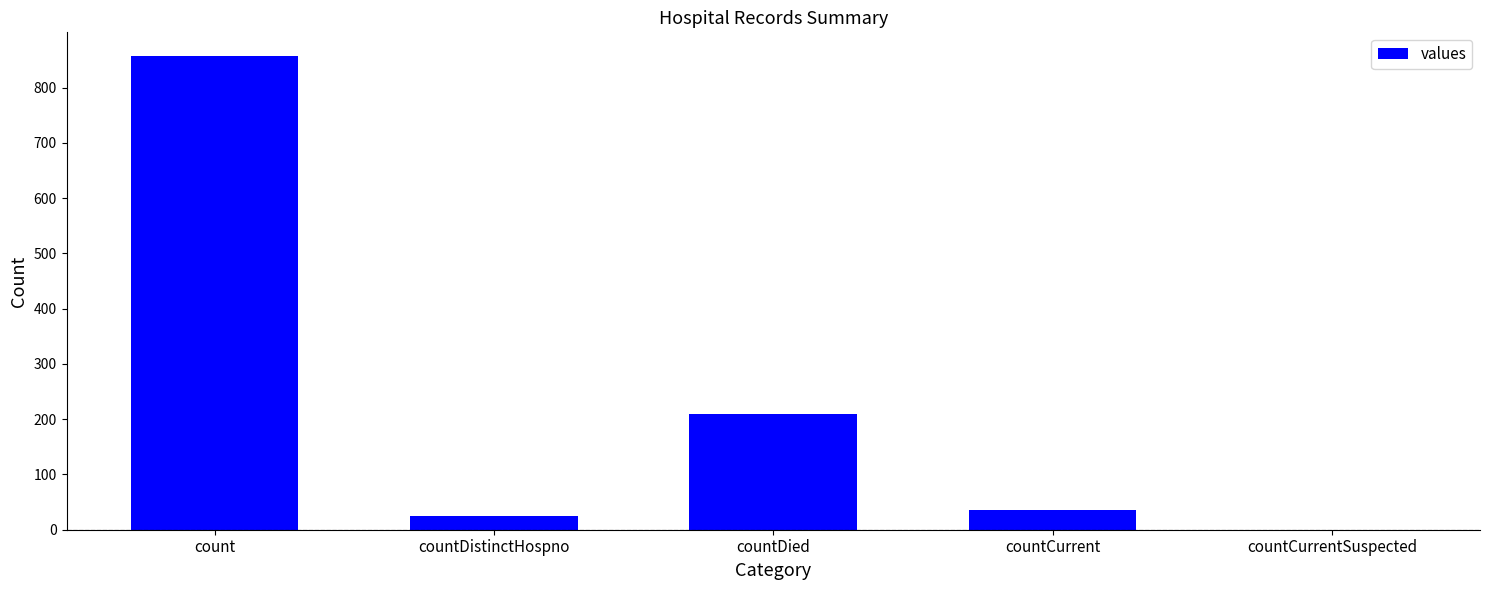

Where is the data nearest to the value 428?

countDied